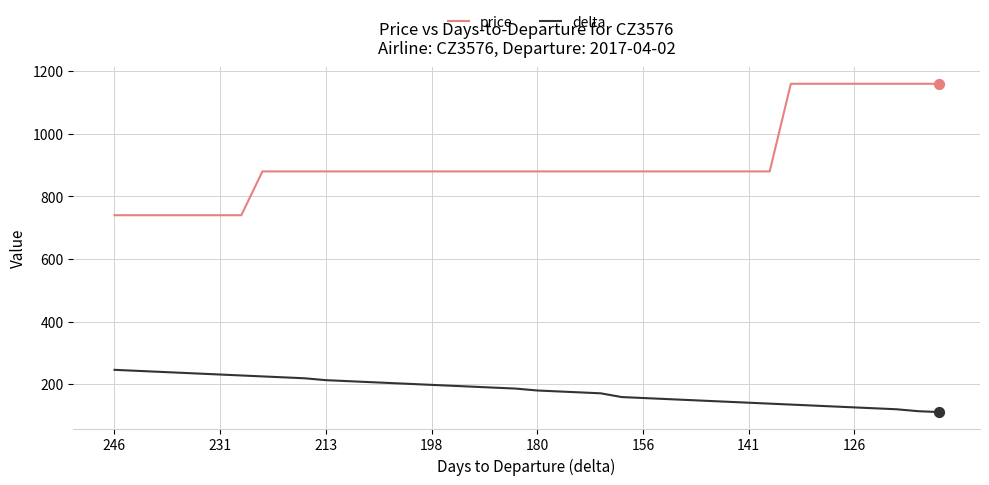

Which series has the widest spread of values?

price